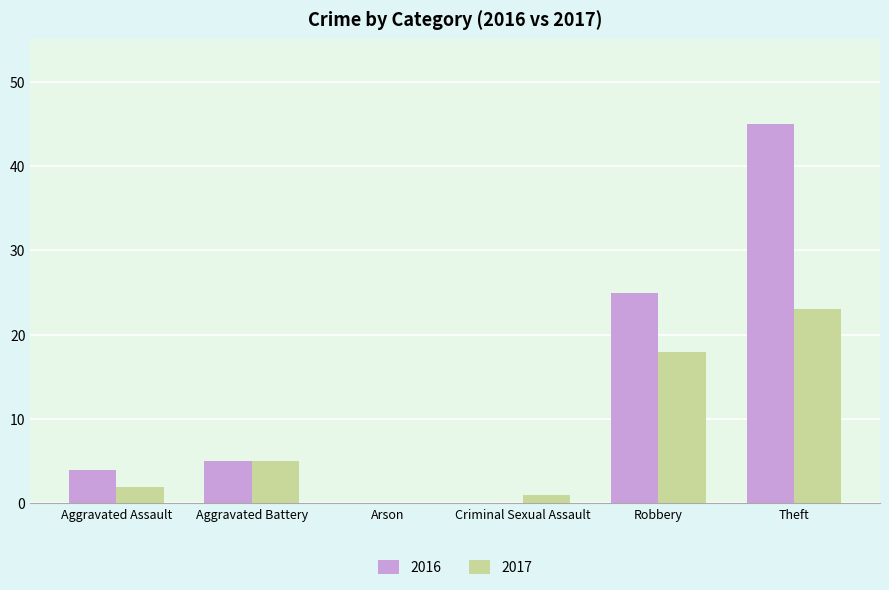

Which series has the largest total across all categories?

2016